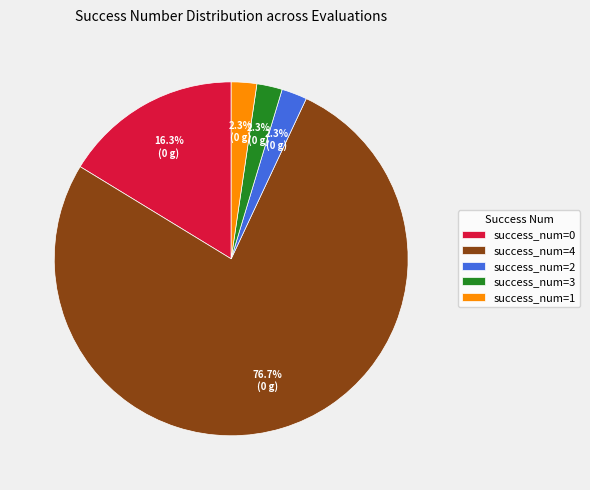

What is the largest slice in the pie chart?

success_num=4